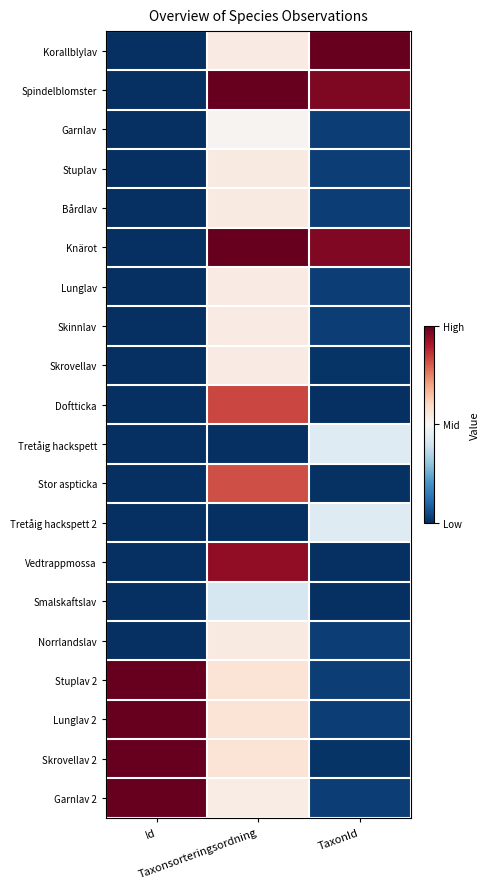

List the series in order of their peak value, highest first.

Korallblylav, Spindelblomster, Garnlav 2, Stuplav 2, Lunglav 2, Skrovellav 2, Knärot, Vedtrappmossa, Doftticka, Stor aspticka, Bårdlav, Stuplav, Norrlandslav, Skrovellav, Lunglav, Skinnlav, Garnlav, Tretåig hackspett, Tretåig hackspett 2, Smalskaftslav